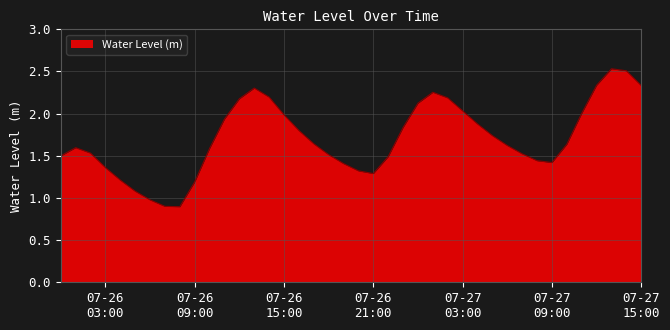

What is the smallest value displayed?

0.9